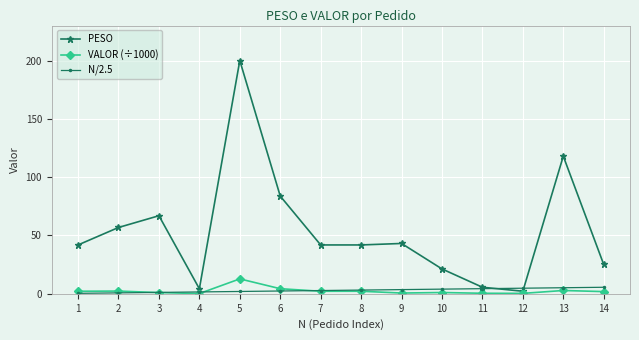

How many values in the VALOR (÷1000) series exceed 2?

7